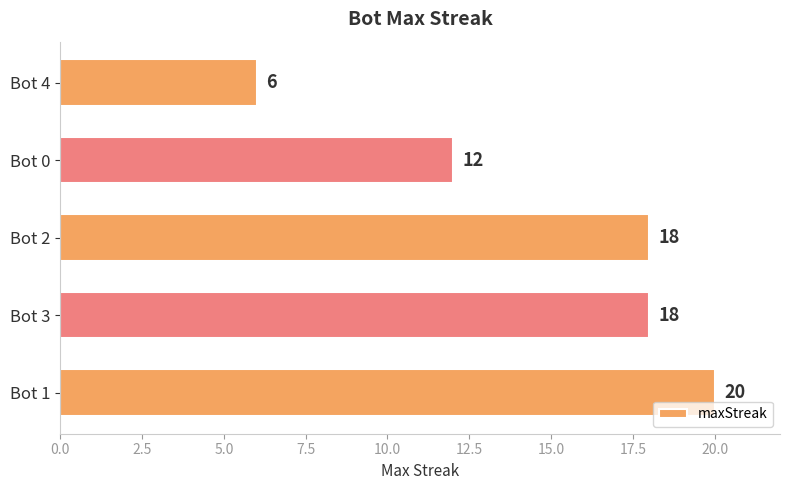

What is the average value?

15